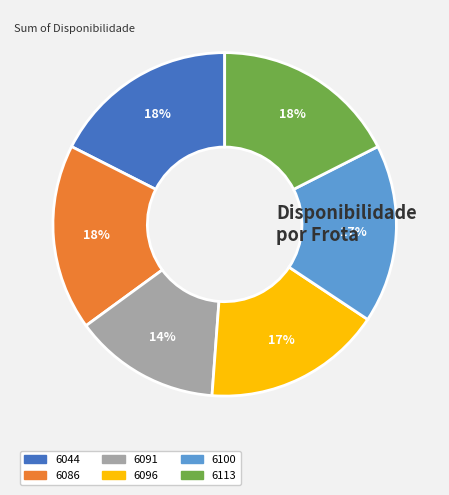

To the nearest percent, what portion does 6091 represent?

14%